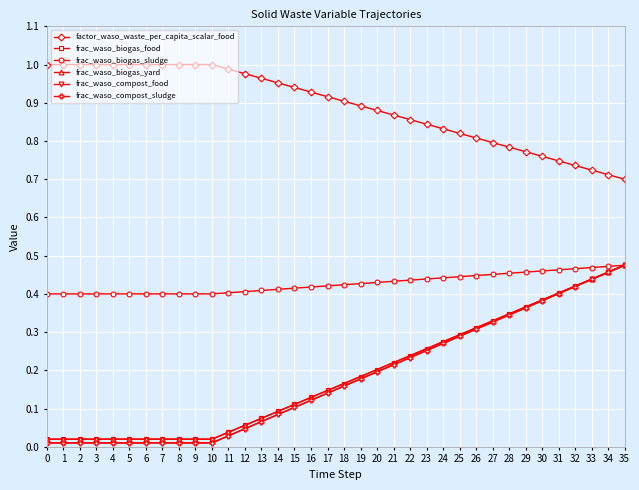

Is it true that frac_waso_biogas_yard equals 0.1 at 32?

False